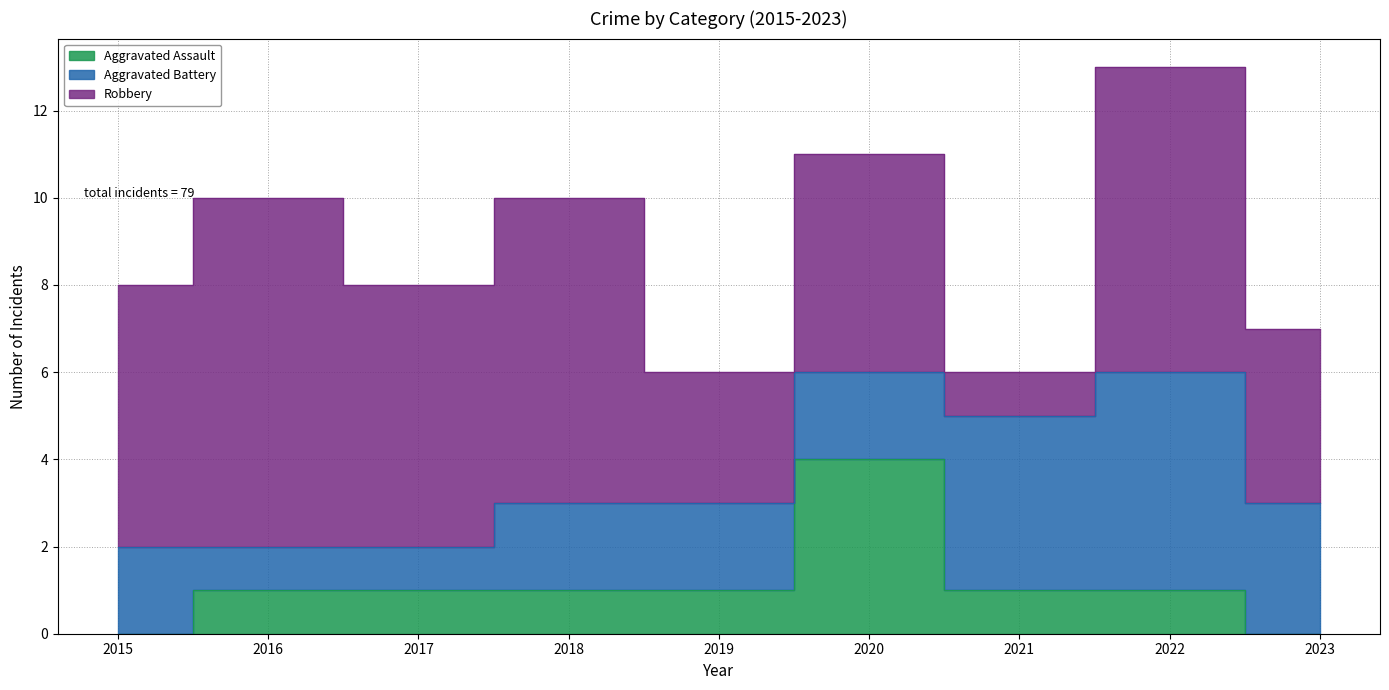

Where does the Aggravated Battery series first go above 2?

2021